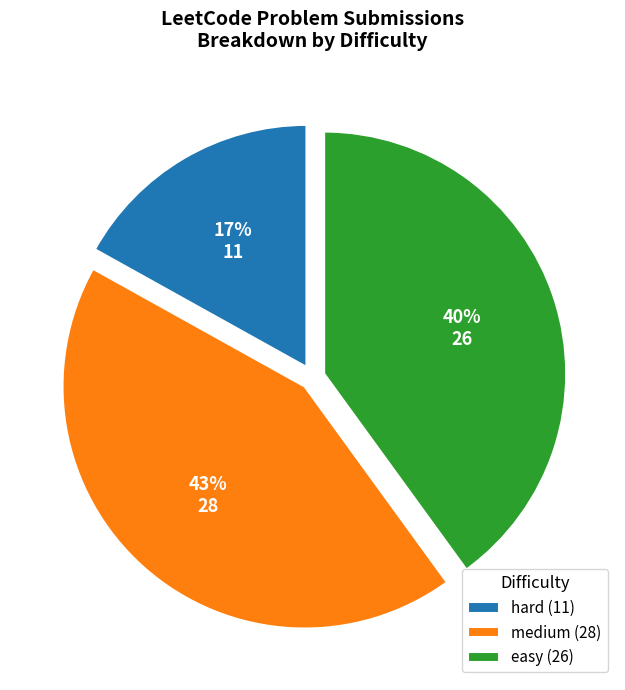

To the nearest percent, what is the average slice percentage?

33%